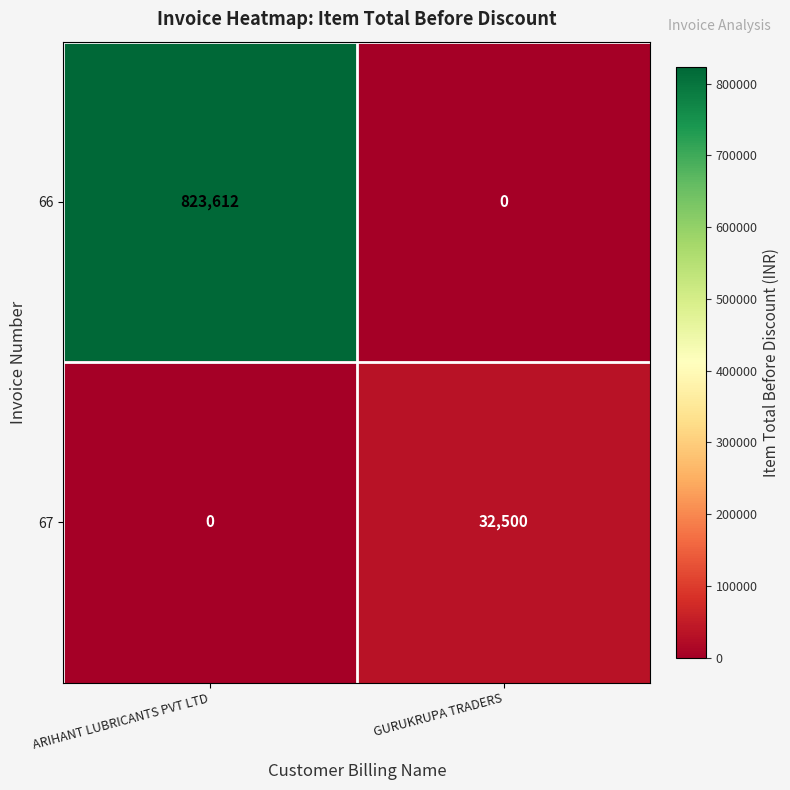

True or false: 67 has a value of 32500 at GURUKRUPA TRADERS.

True